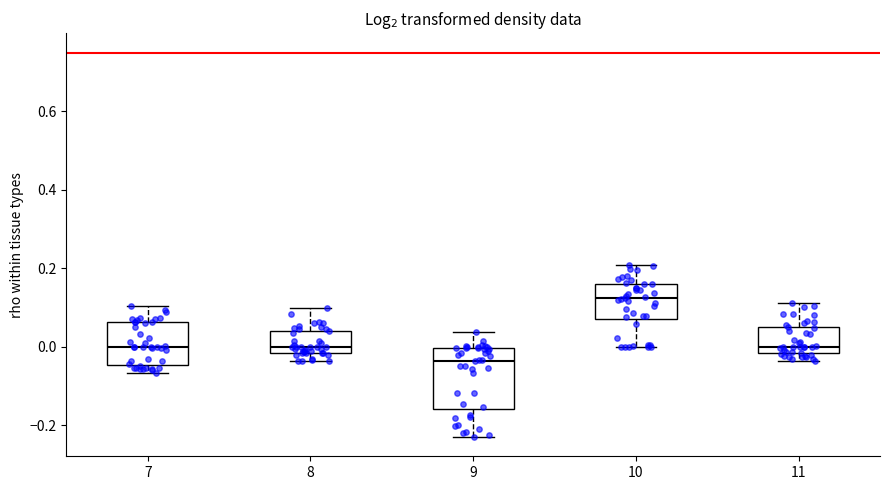

Reading left to right, transcribe this box plot: for each box, give where its median line is, the range the box spans, and where its two whiskers end, as read against the y-axis. The values are not printed on the chart, so give them approximately, as read against the axis.

7: median 0.00, box -0.04 to 0.06, whiskers -0.06 to 0.10
8: median 0.00, box -0.02 to 0.04, whiskers -0.04 to 0.10
9: median -0.04, box -0.16 to 0.00, whiskers -0.22 to 0.04
10: median 0.12, box 0.08 to 0.16, whiskers 0.00 to 0.20
11: median 0.00, box -0.02 to 0.06, whiskers -0.04 to 0.12